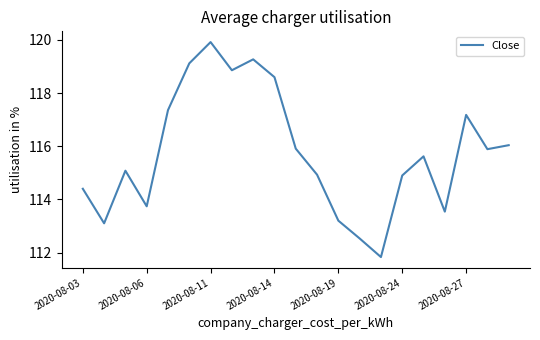

What is the difference between the maximum and minimum values?

8.1